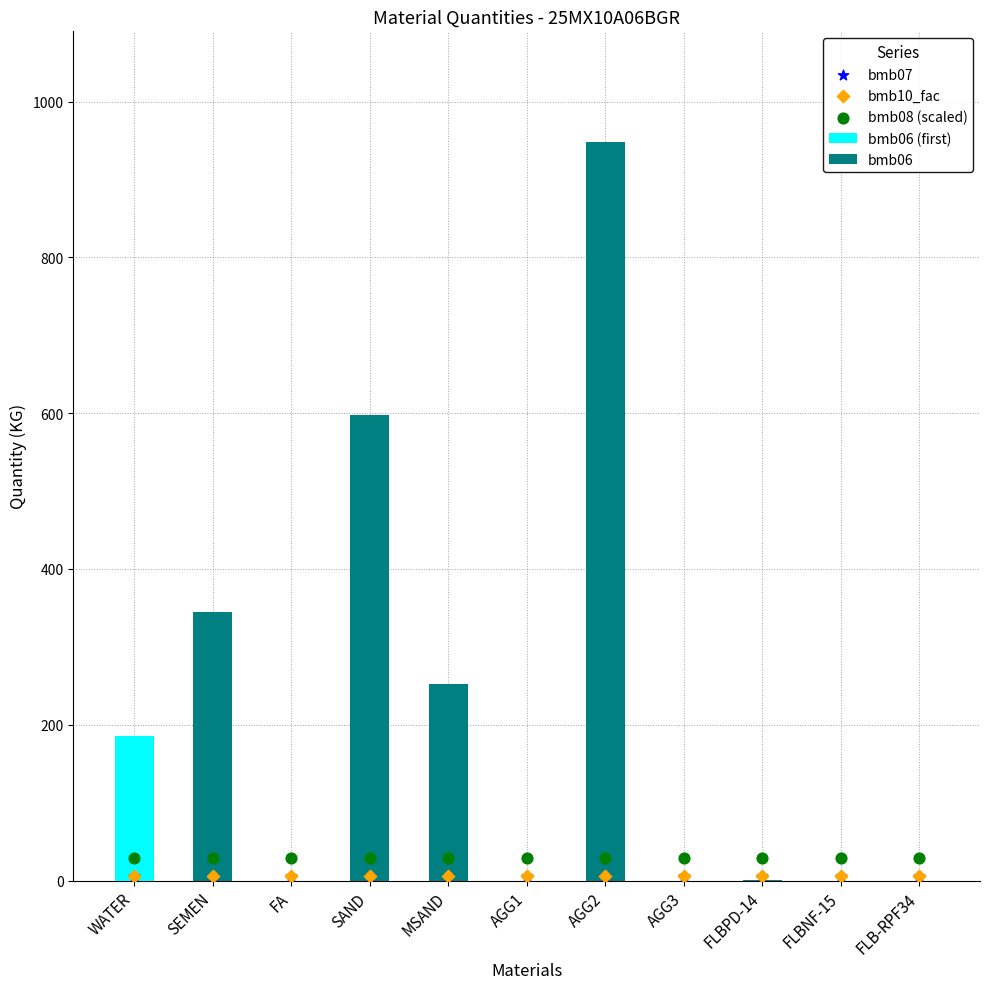

At which category is the sum across all series the highest?

AGG2